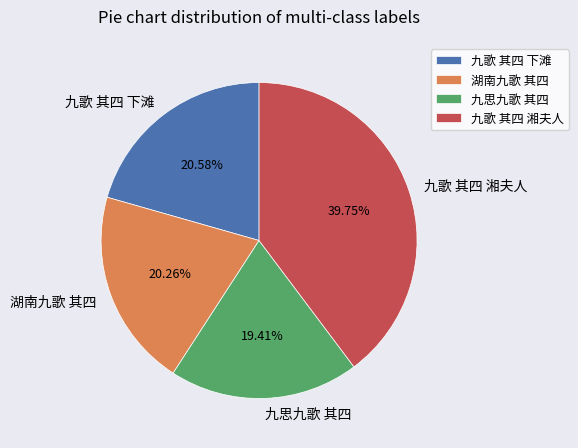

Count the number of slices in the pie.

4